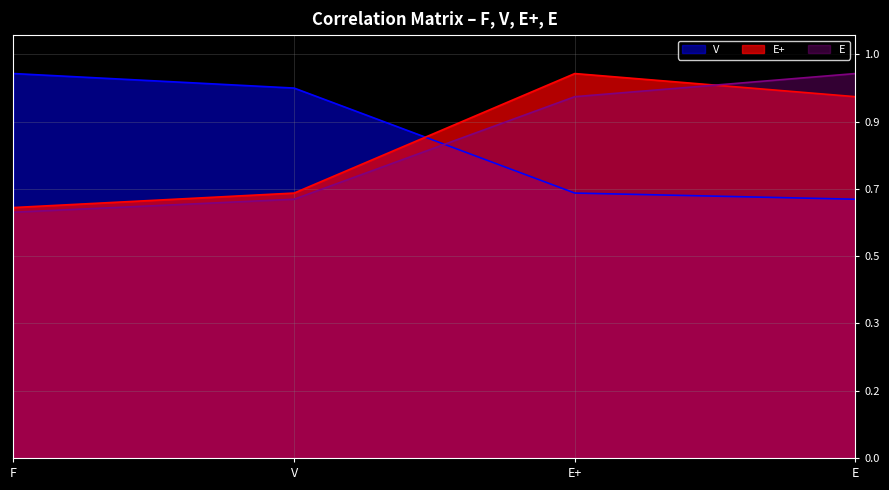

Which series has the largest total across all categories?

V